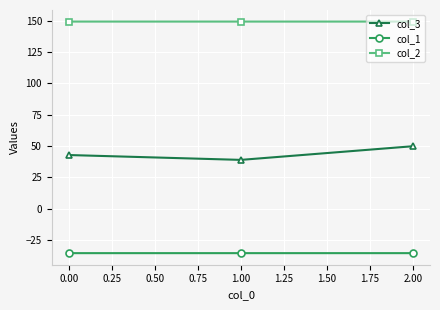

What is the average value of the col_2 series?

149.2